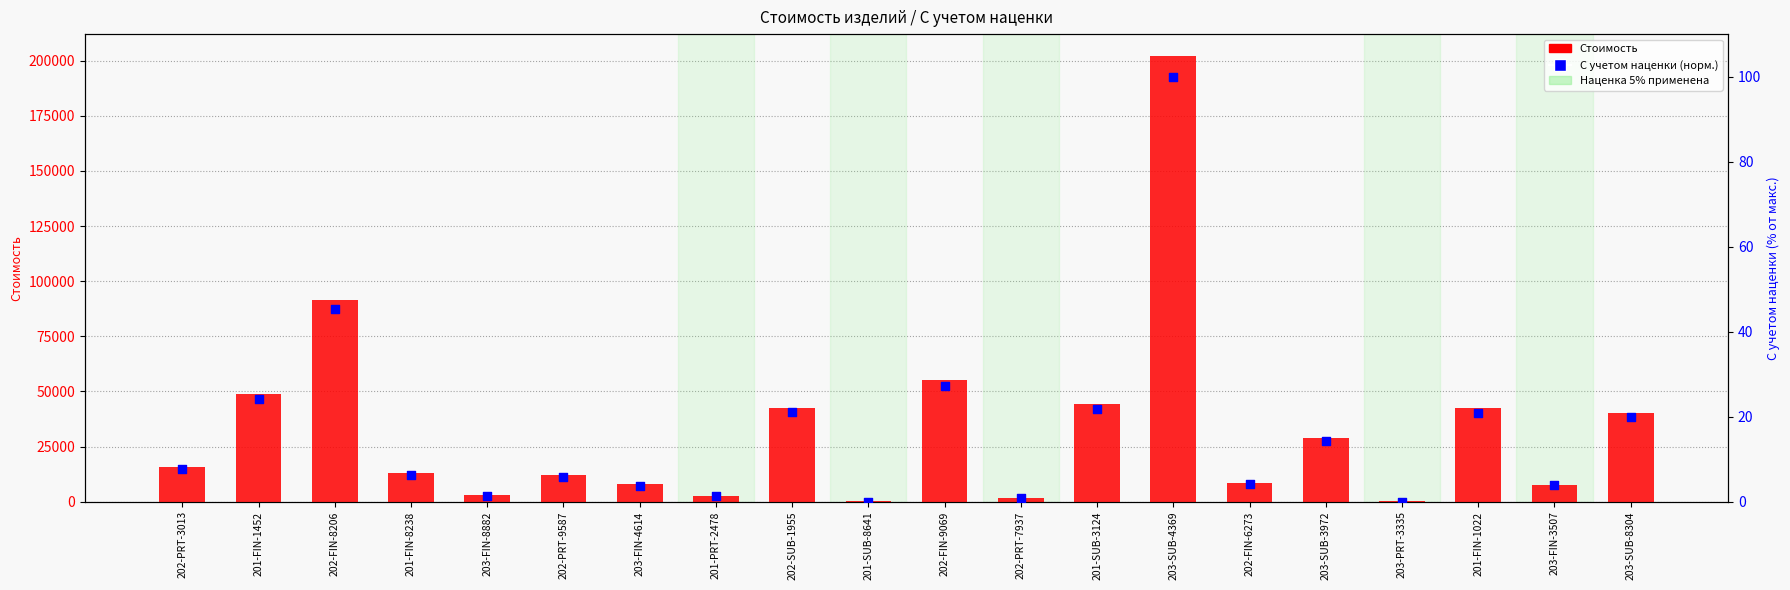

What are all the series names shown in the legend?

Стоимость, С учетом наценки (норм.)